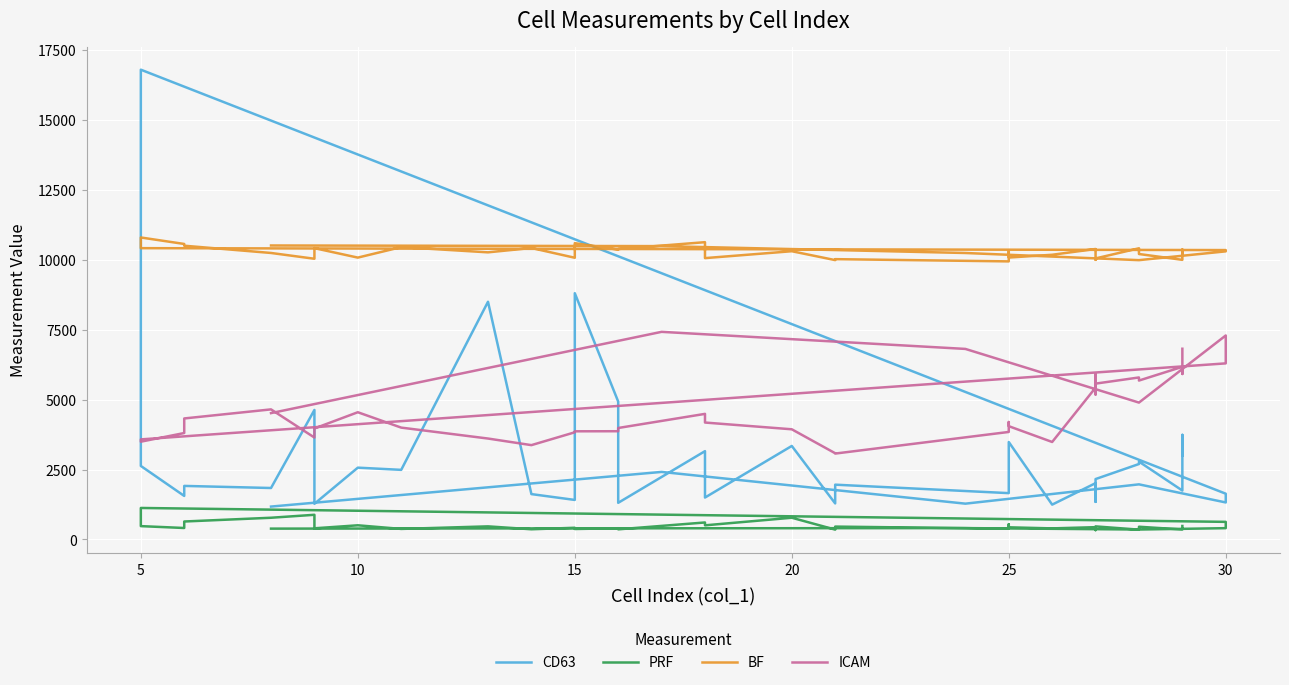

The value of BF at 38 is 13711.7. True or false?

False